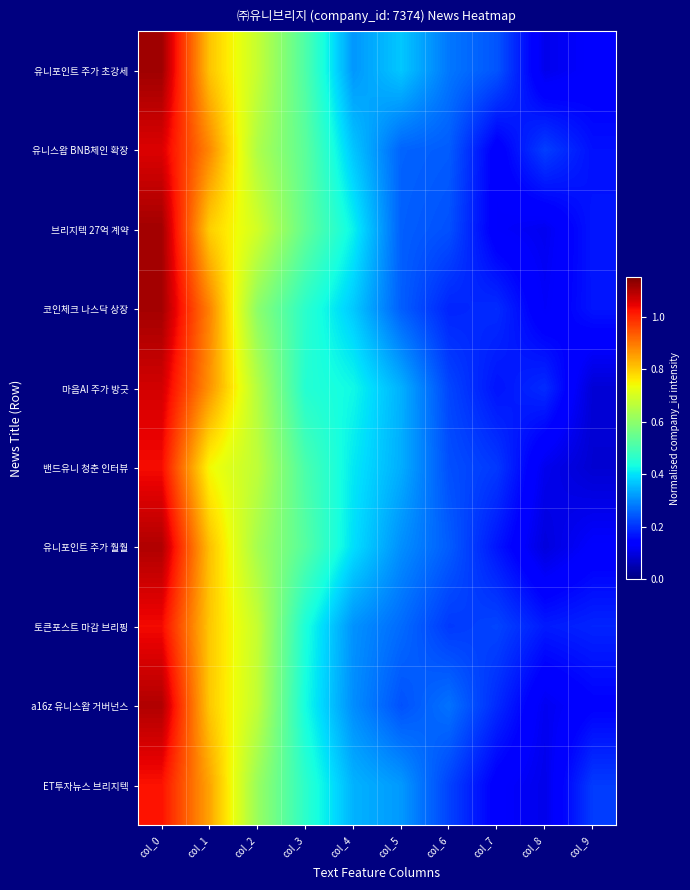

Reading right to left, transcribe all the data shown in this chart.

유니포인트 주가 초강세: col_9=0.1	col_8=0.1	col_7=0.2	col_6=0.3	col_5=0.4	col_4=0.3	col_3=0.5	col_2=0.7	col_1=0.8	col_0=1.1
유니스왑 BNB체인 확장: col_9=0.2	col_8=0.2	col_7=0.1	col_6=0.2	col_5=0.3	col_4=0.4	col_3=0.5	col_2=0.6	col_1=0.9	col_0=1.1
브리지텍 27억 계약: col_9=0.2	col_8=0.1	col_7=0.1	col_6=0.2	col_5=0.3	col_4=0.4	col_3=0.5	col_2=0.7	col_1=0.8	col_0=1.1
코인체크 나스닥 상장: col_9=0.2	col_8=0.1	col_7=0.2	col_6=0.2	col_5=0.3	col_4=0.4	col_3=0.5	col_2=0.6	col_1=0.9	col_0=1.1
마음AI 주가 방긋: col_9=0.1	col_8=0.2	col_7=0.2	col_6=0.2	col_5=0.3	col_4=0.4	col_3=0.5	col_2=0.7	col_1=0.9	col_0=1.1
밴드유니 청춘 인터뷰: col_9=0.1	col_8=0.1	col_7=0.2	col_6=0.2	col_5=0.3	col_4=0.4	col_3=0.5	col_2=0.7	col_1=0.7	col_0=1.0
유니포인트 주가 훨훨: col_9=0.1	col_8=0.1	col_7=0.2	col_6=0.2	col_5=0.3	col_4=0.4	col_3=0.5	col_2=0.6	col_1=0.8	col_0=1.1
토큰포스트 마감 브리핑: col_9=0.2	col_8=0.2	col_7=0.2	col_6=0.2	col_5=0.3	col_4=0.3	col_3=0.4	col_2=0.7	col_1=0.8	col_0=1.0
a16z 유니스왑 거버넌스: col_9=0.1	col_8=0.1	col_7=0.2	col_6=0.3	col_5=0.2	col_4=0.3	col_3=0.4	col_2=0.7	col_1=0.8	col_0=1.1
ET투자뉴스 브리지텍: col_9=0.2	col_8=0.1	col_7=0.1	col_6=0.2	col_5=0.3	col_4=0.3	col_3=0.5	col_2=0.6	col_1=0.8	col_0=1.0